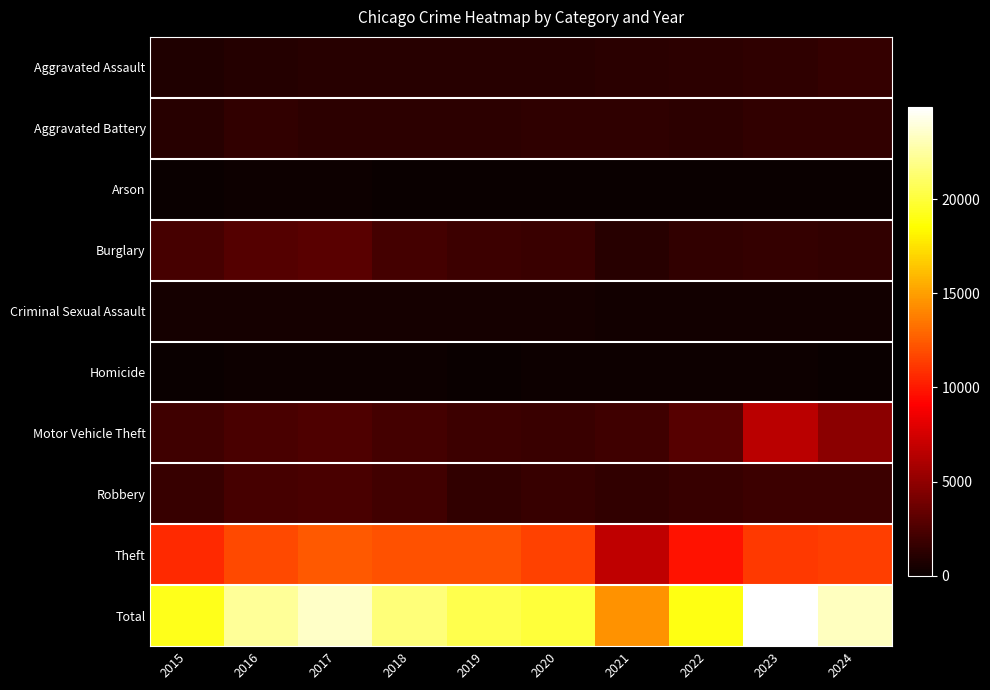

How many series are shown in this chart?

10